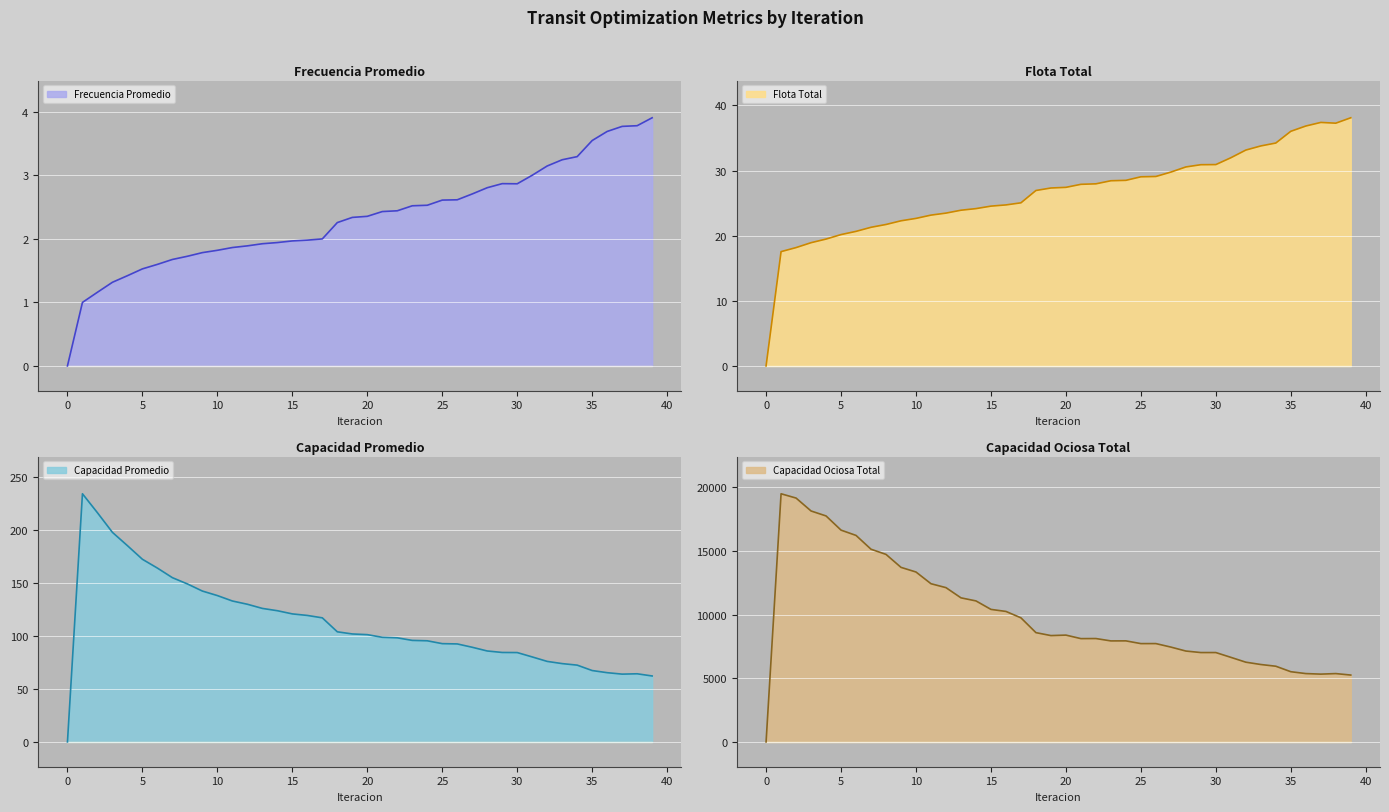

How many data points does each series have?

40